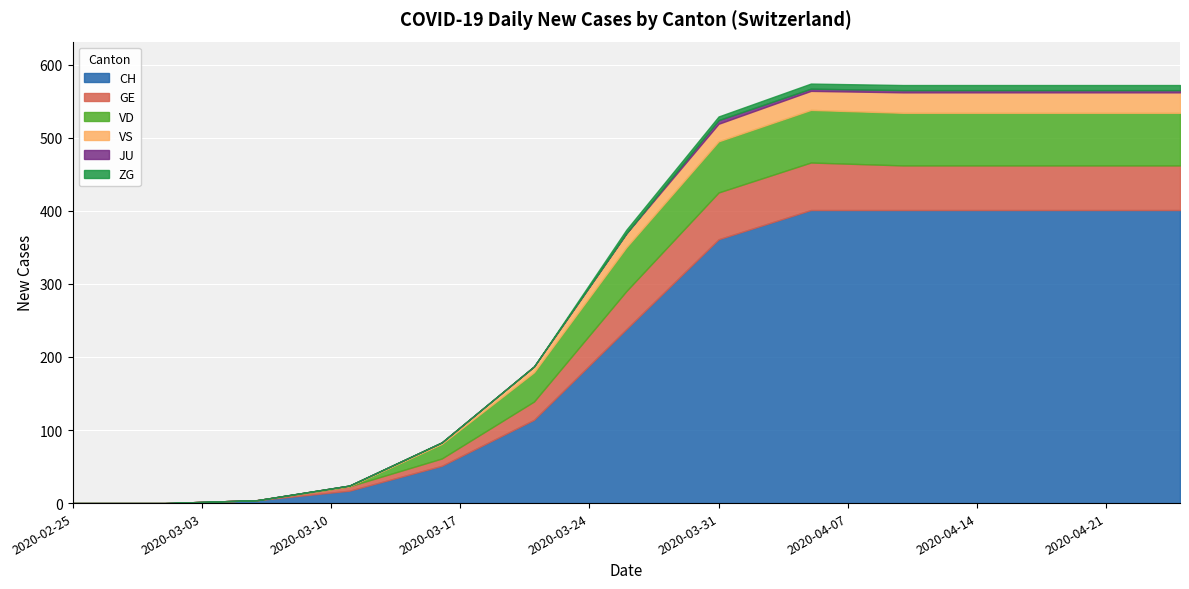

Where is the first local maximum for JU?

2020-03-31